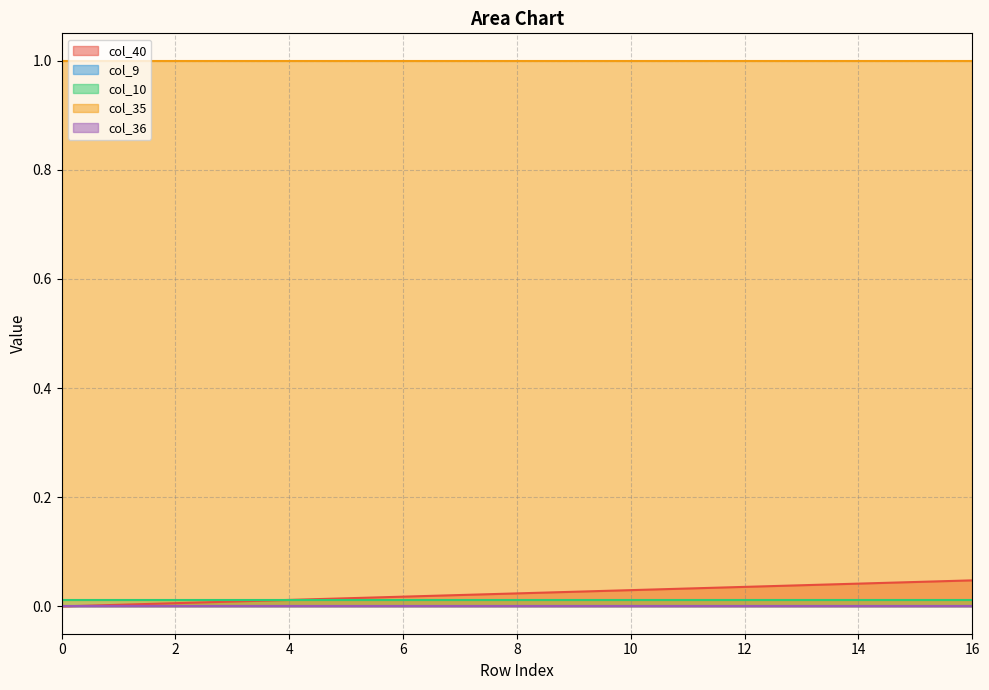

Reading right to left, transcribe all the data shown in this chart.

col_40: 0.0	0.0	0.0	0.0	0.0	0.0	0.0	0.0	0.0	0.0	0.0	0.0	0.0	0.0	0.0	0.0	0.0
col_9: 0.0	0.0	0.0	0.0	0.0	0.0	0.0	0.0	0.0	0.0	0.0	0.0	0.0	0.0	0.0	0.0	0.0
col_10: 0.0	0.0	0.0	0.0	0.0	0.0	0.0	0.0	0.0	0.0	0.0	0.0	0.0	0.0	0.0	0.0	0.0
col_35: 1.0	1.0	1.0	1.0	1.0	1.0	1.0	1.0	1.0	1.0	1.0	1.0	1.0	1.0	1.0	1.0	1.0
col_36: 0.0	0.0	0.0	0.0	0.0	0.0	0.0	0.0	0.0	0.0	0.0	0.0	0.0	0.0	0.0	0.0	0.0